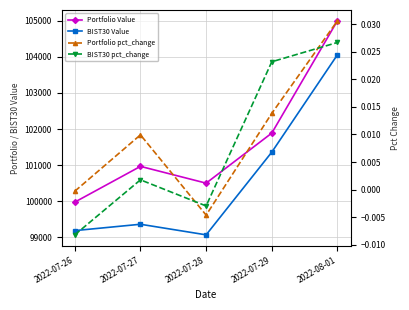

True or false: BIST30 Value and Portfolio pct_change cross at least once.

False